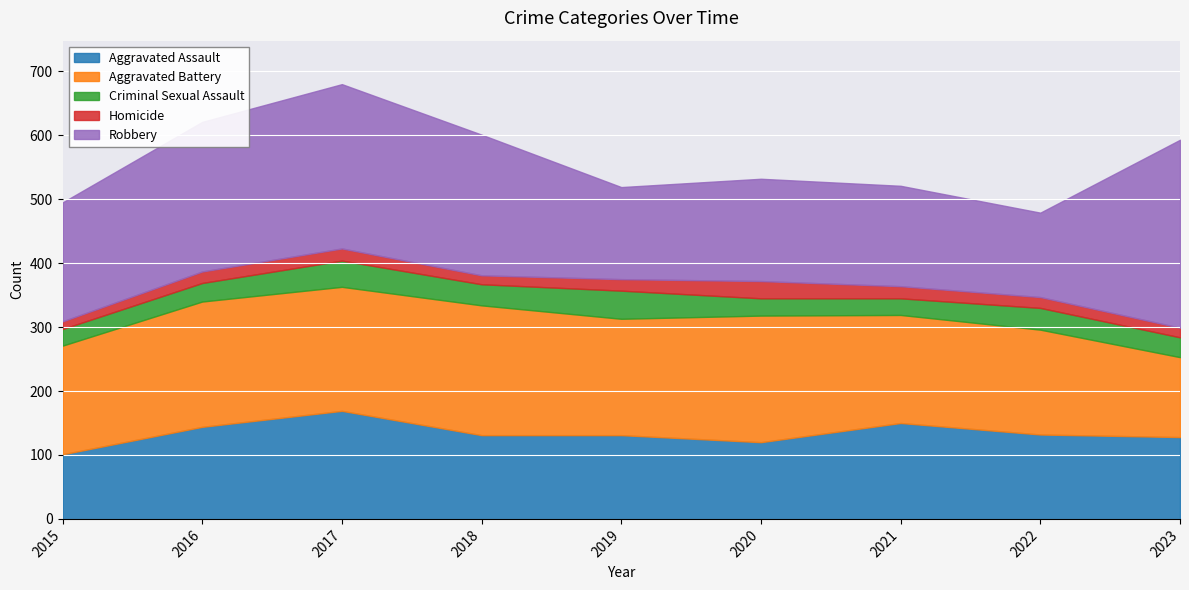

True or false: Robbery and Aggravated Battery cross at least once.

True